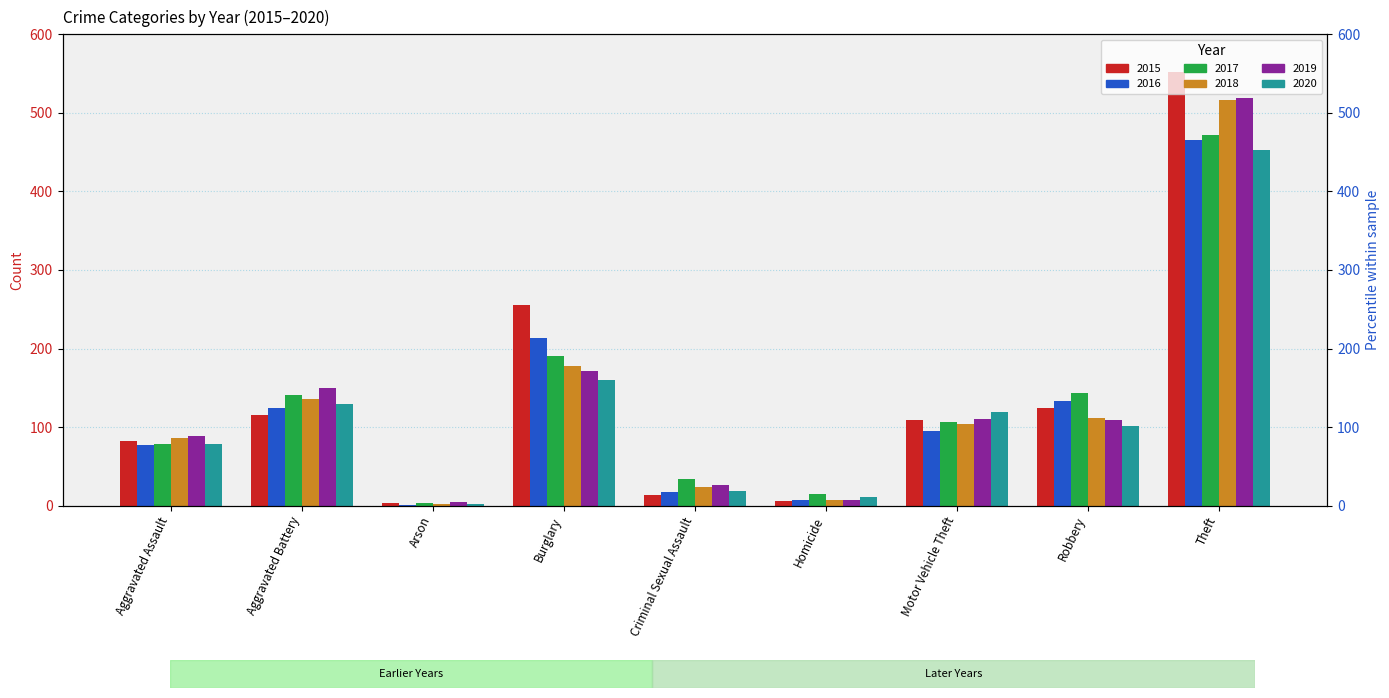

The value of 2017 at Aggravated Battery is 238. True or false?

False